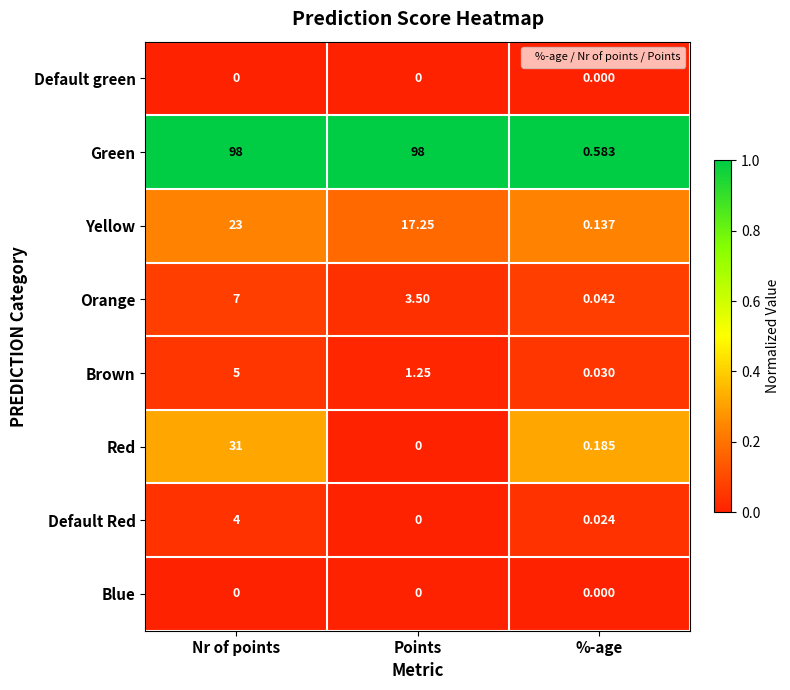

Which series changed the most between Nr of points and %-age?

Green